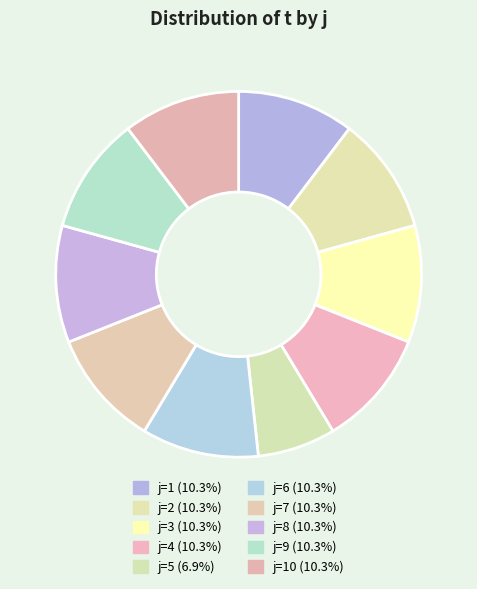

Count the number of slices in the pie.

10